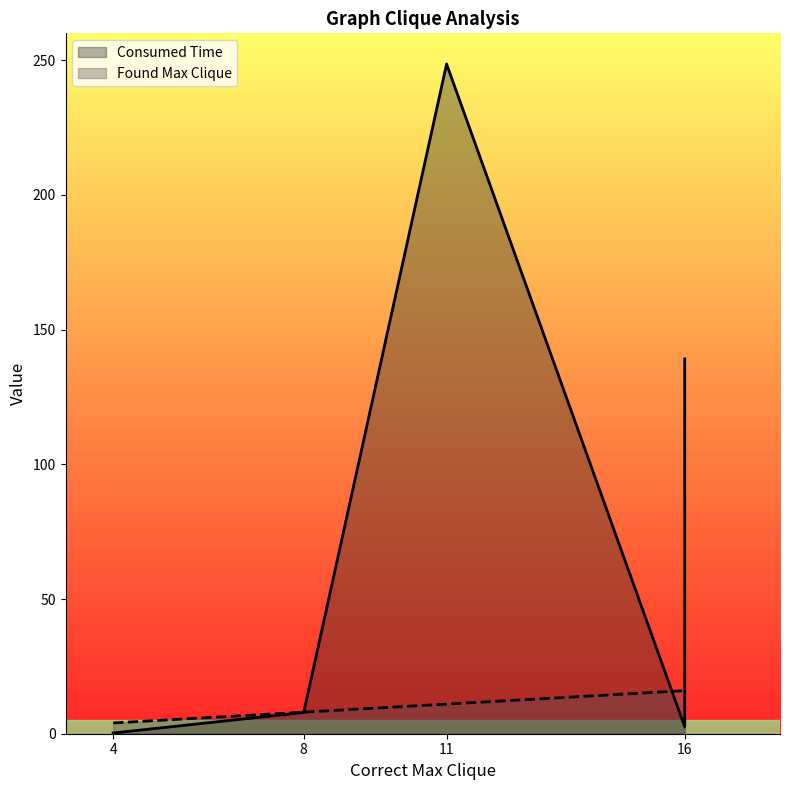

What is the difference between the highest and lowest values at 4?

3.7